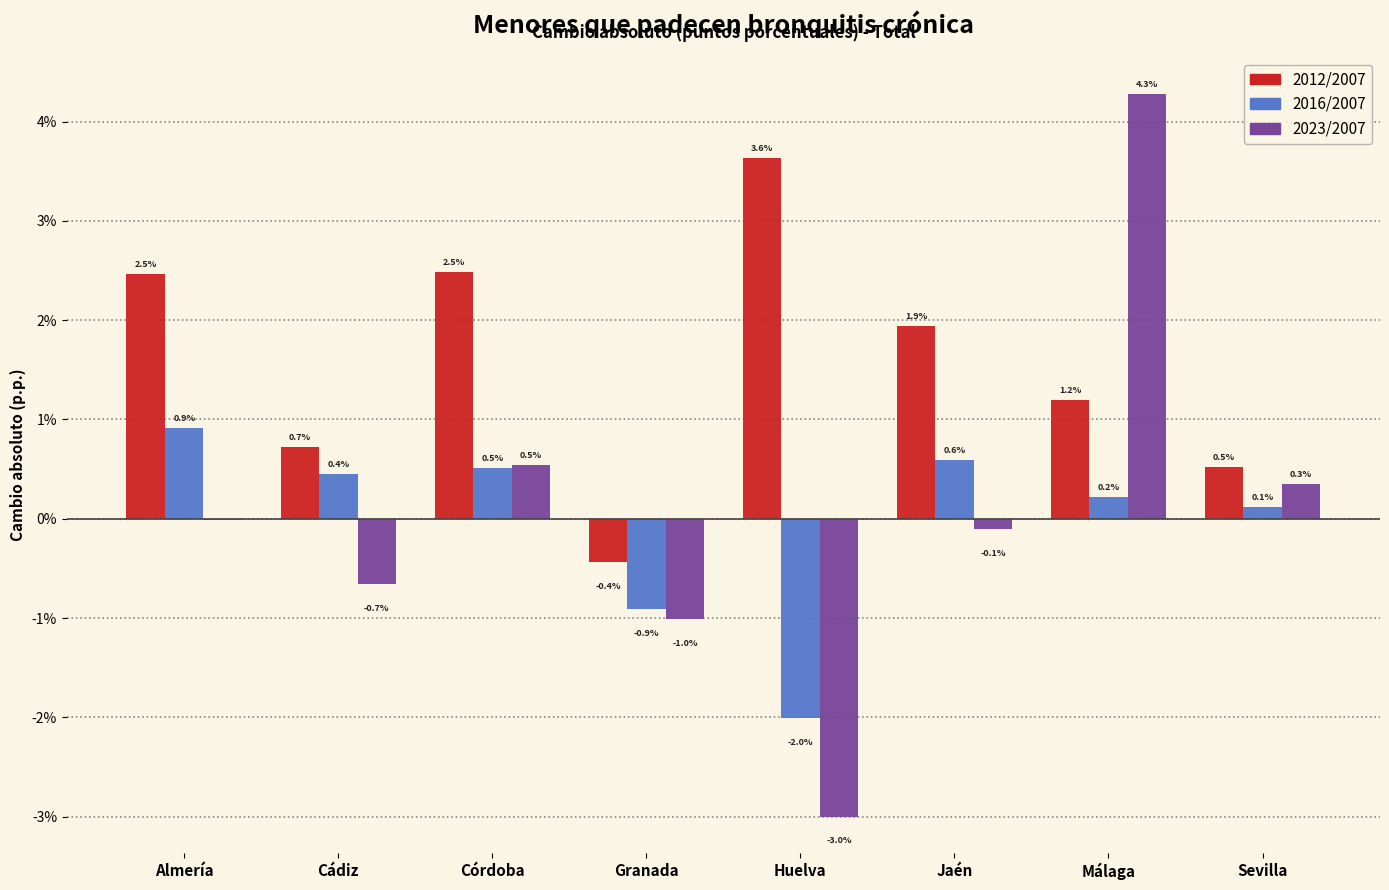

Which category has the highest value across all series?

Málaga